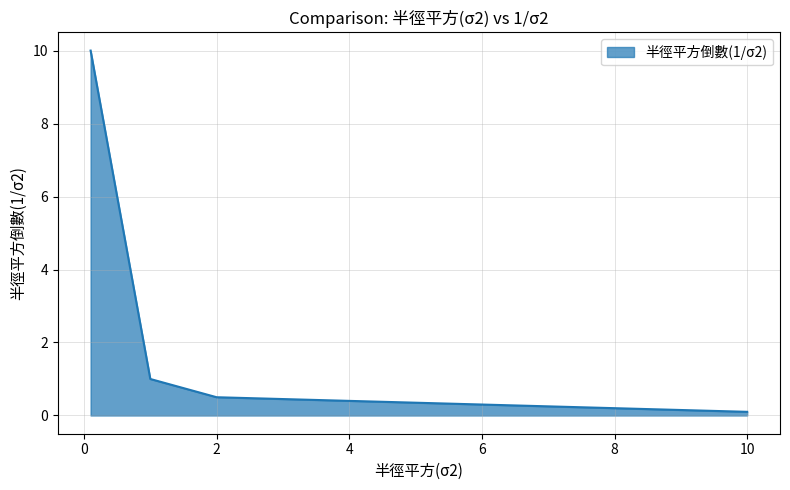

True or false: the data has more than 2 interior local peaks.

False